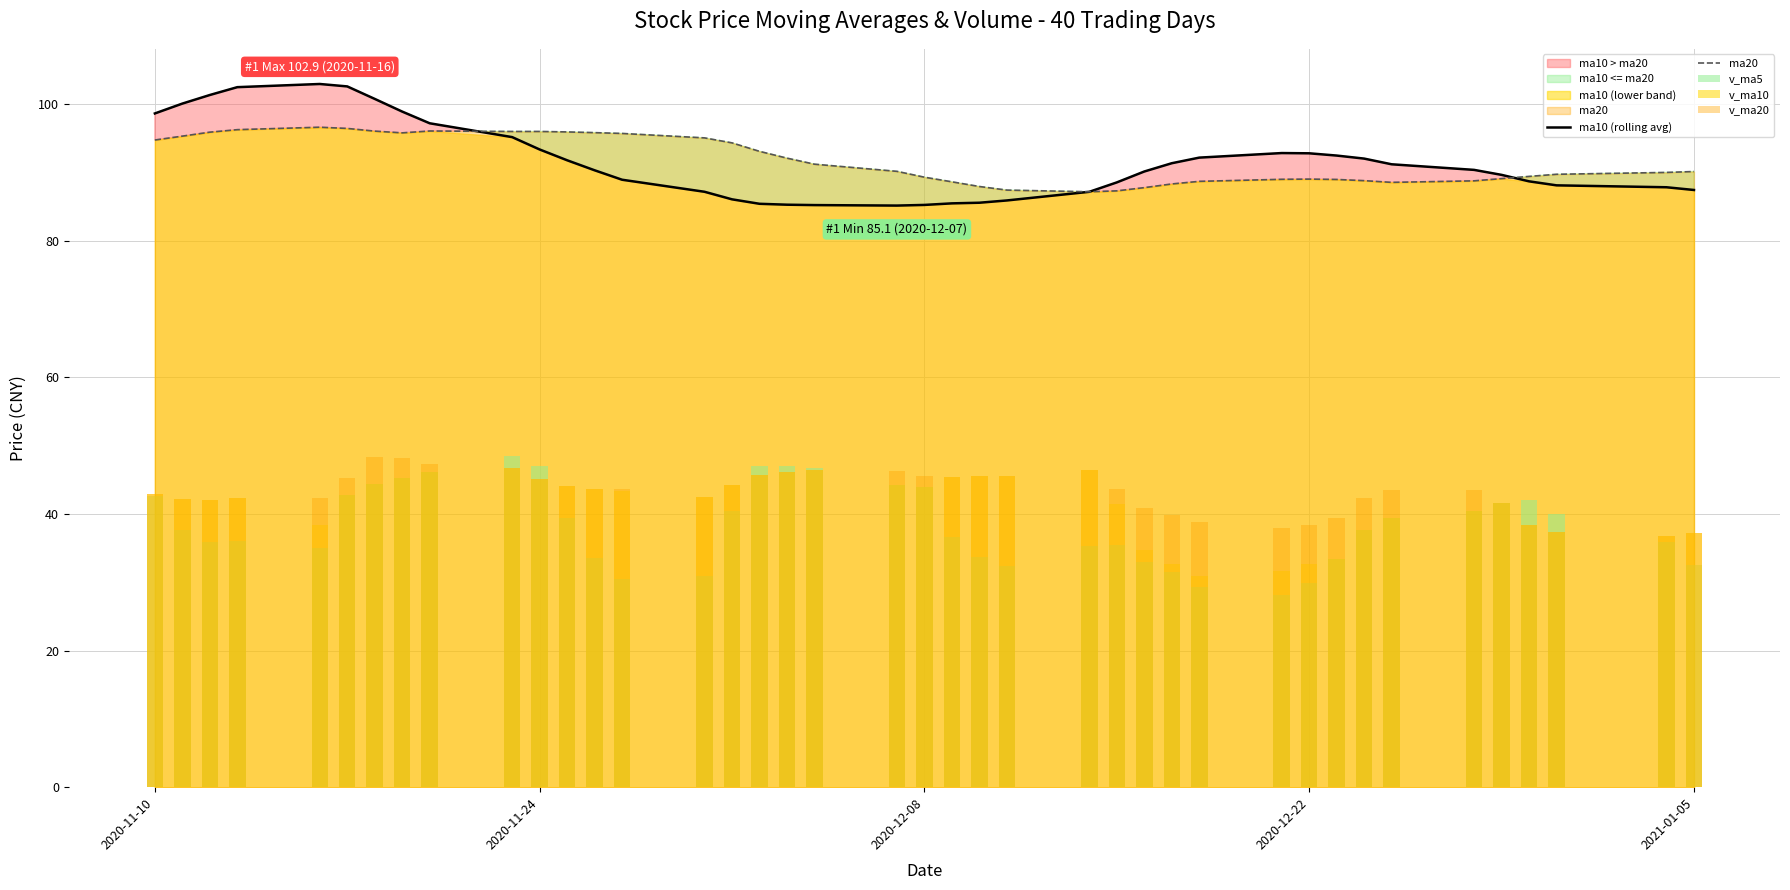

What is the average value of the ma10 (rolling avg) series?

91.6